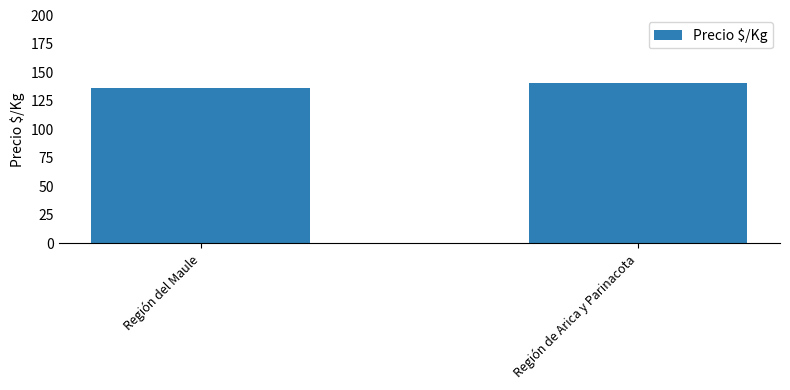

At which label does the data first exceed 140?

Región de Arica y Parinacota